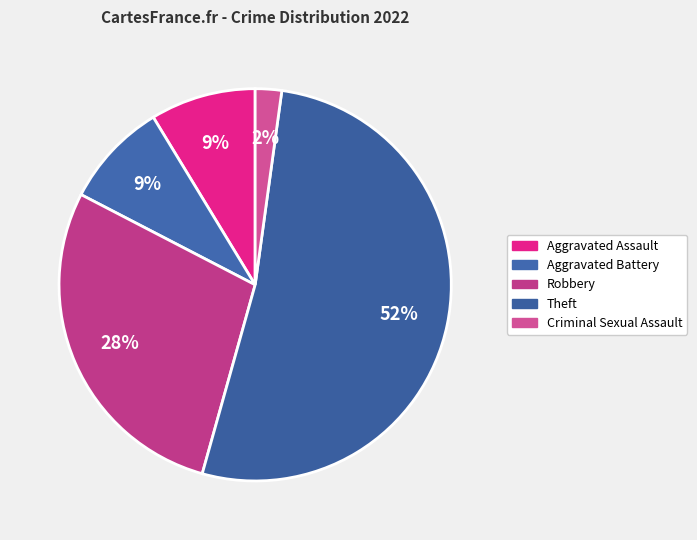

How many segments does this pie chart have?

5